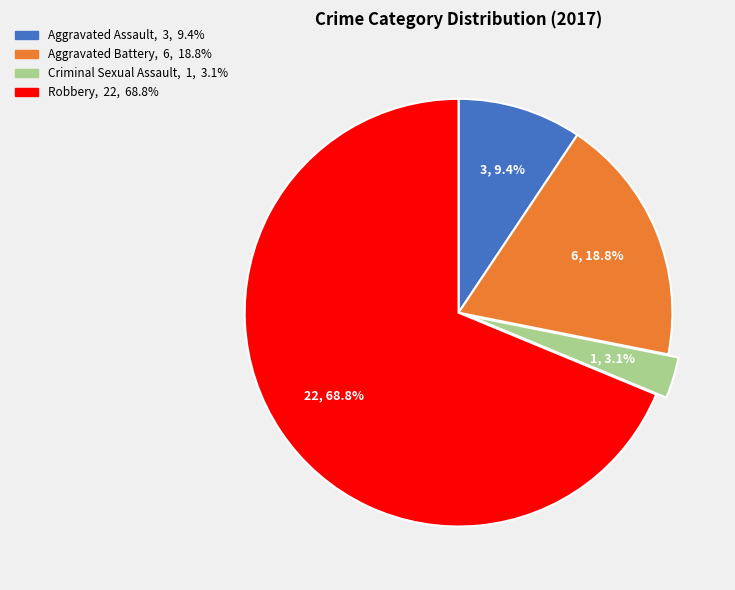

Is it true that Aggravated Battery is 30% of the pie?

False